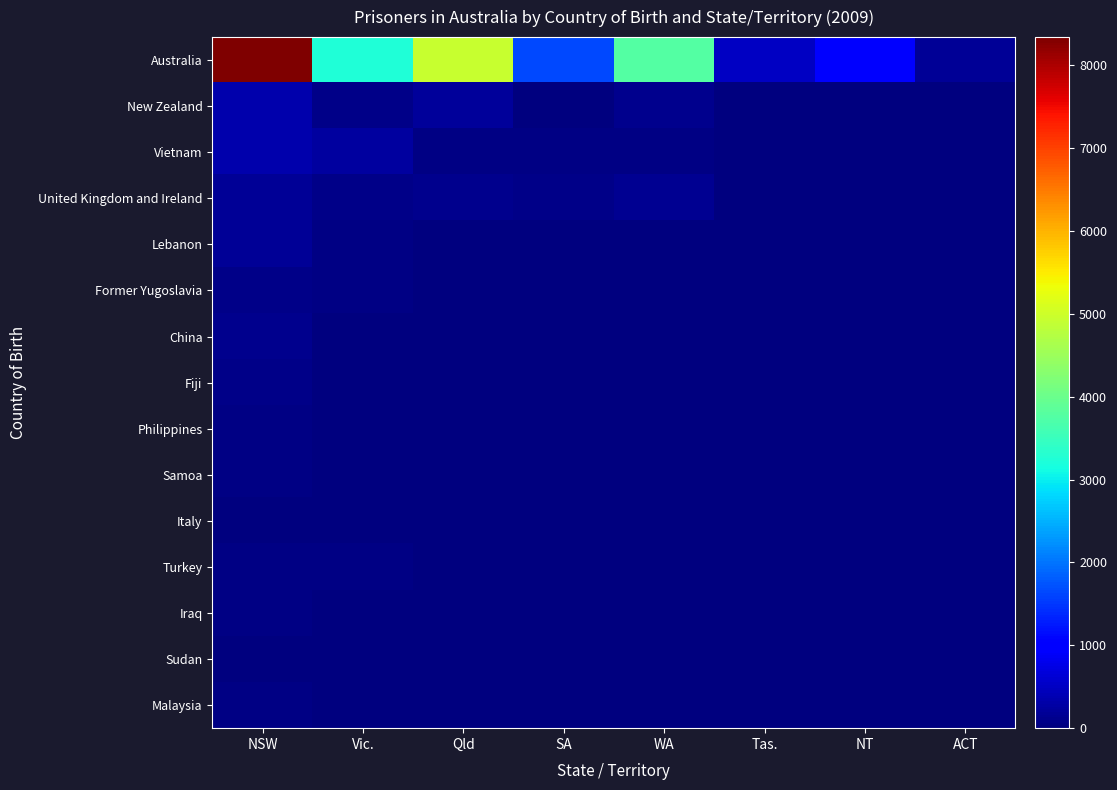

Reading left to right, transcribe all the data shown in this chart.

Australia: NSW=8339	Vic.=3251	Qld=4931	SA=1647	WA=3771	Tas.=520	NT=1014	ACT=169
New Zealand: NSW=358	Vic.=84	Qld=218	SA=22	WA=111	Tas.=6	NT=6	ACT=0
Vietnam: NSW=340	Vic.=246	Qld=50	SA=42	WA=57	Tas.=0	NT=6	ACT=4
United Kingdom and Ireland: NSW=166	Vic.=94	Qld=102	SA=77	WA=161	Tas.=5	NT=3	ACT=0
Lebanon: NSW=178	Vic.=50	Qld=3	SA=3	WA=3	Tas.=0	NT=0	ACT=0
Former Yugoslavia: NSW=75	Vic.=62	Qld=20	SA=5	WA=18	Tas.=0	NT=0	ACT=0
China: NSW=112	Vic.=28	Qld=10	SA=0	WA=9	Tas.=0	NT=3	ACT=0
Fiji: NSW=90	Vic.=10	Qld=21	SA=3	WA=0	Tas.=0	NT=3	ACT=0
Philippines: NSW=55	Vic.=16	Qld=22	SA=3	WA=4	Tas.=0	NT=0	ACT=0
Samoa: NSW=63	Vic.=6	Qld=27	SA=0	WA=3	Tas.=0	NT=0	ACT=0
Italy: NSW=27	Vic.=31	Qld=4	SA=11	WA=15	Tas.=0	NT=0	ACT=0
Turkey: NSW=33	Vic.=47	Qld=0	SA=0	WA=0	Tas.=0	NT=0	ACT=0
Iraq: NSW=57	Vic.=9	Qld=3	SA=0	WA=7	Tas.=0	NT=0	ACT=0
Sudan: NSW=27	Vic.=25	Qld=12	SA=6	WA=9	Tas.=0	NT=3	ACT=0
Malaysia: NSW=33	Vic.=13	Qld=15	SA=0	WA=15	Tas.=0	NT=0	ACT=3